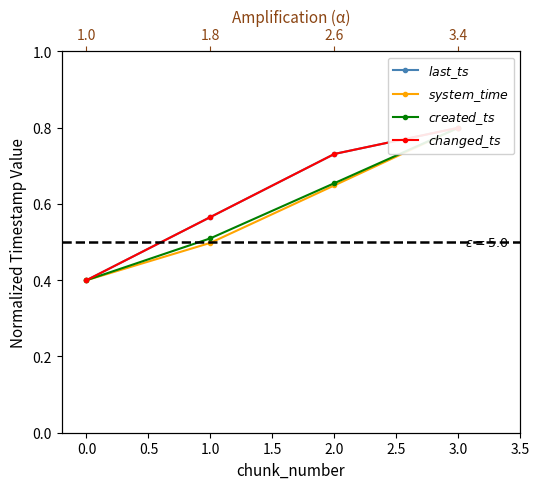

What value does the $created\_ts$ series have at 0.0?

0.4